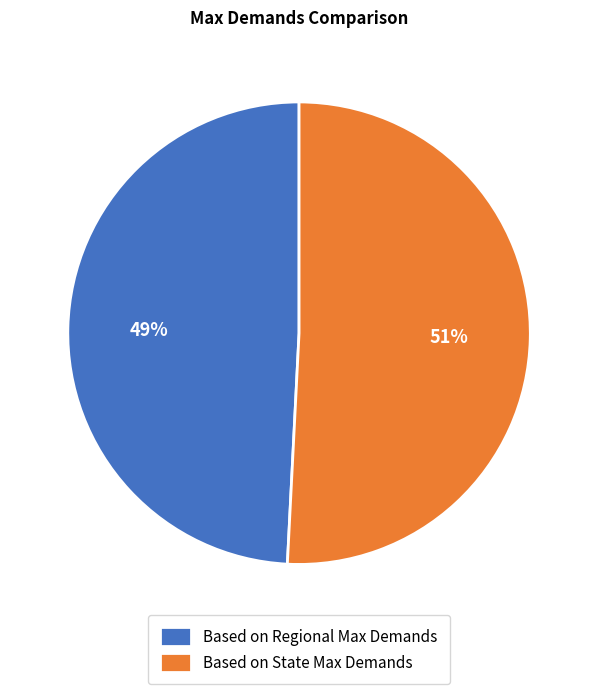

True or false: Based on Regional Max Demands accounts for 49% of the total.

True